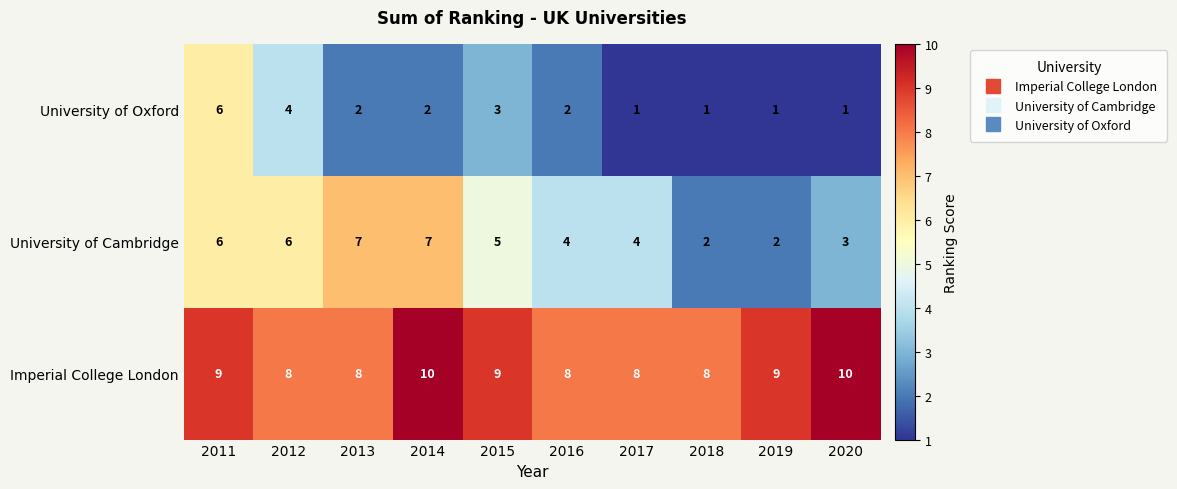

What is the maximum value shown in the chart?

10